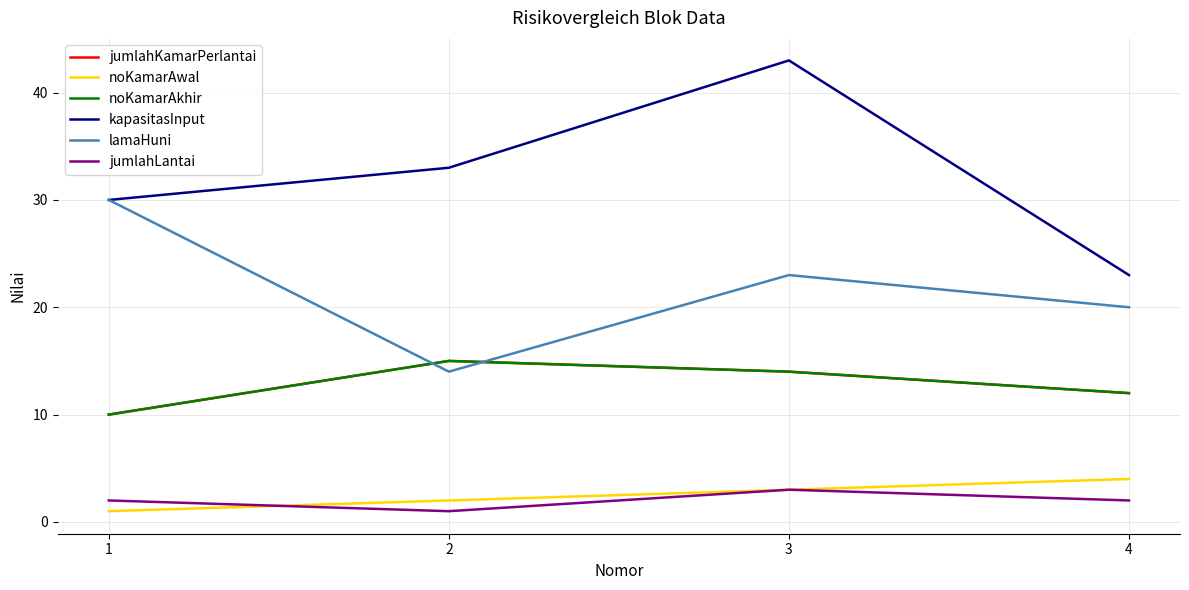

Does the chart have visible grid lines?

Yes